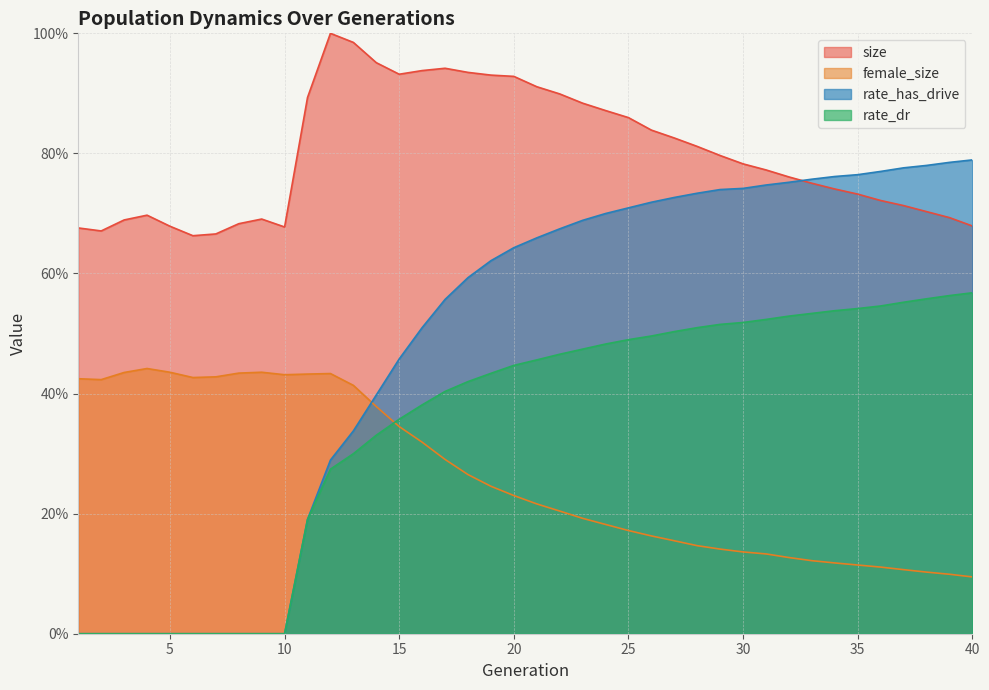

Which series has the widest spread of values?

rate_has_drive